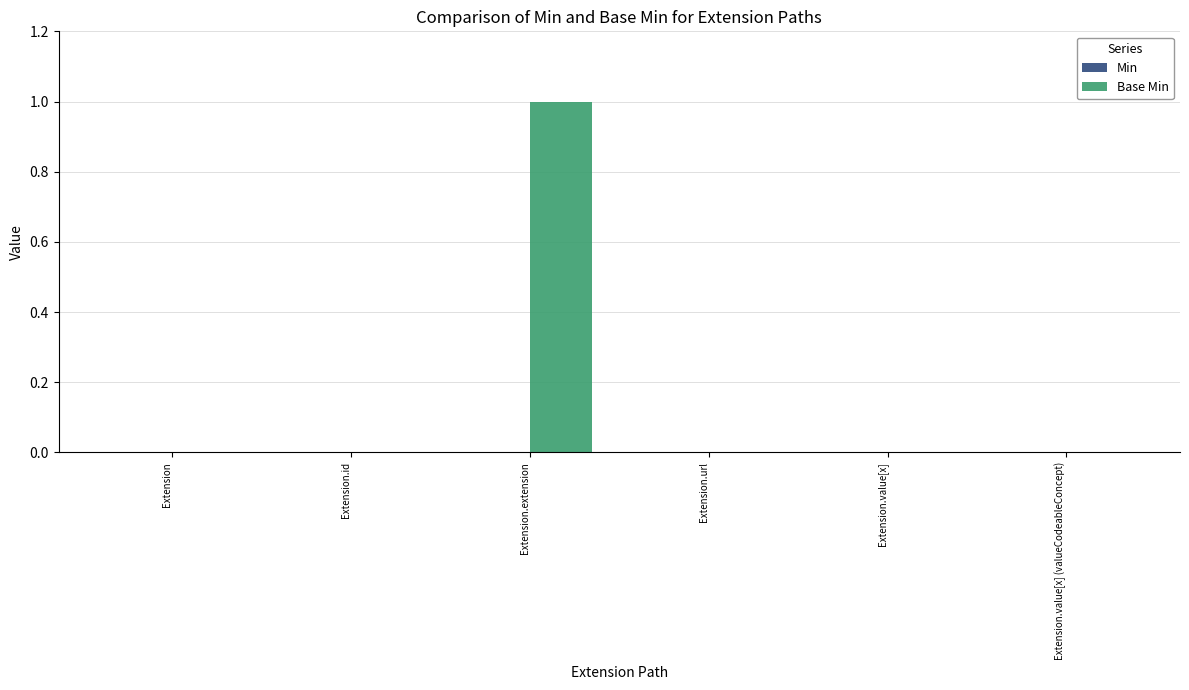

What is the greatest value displayed?

1